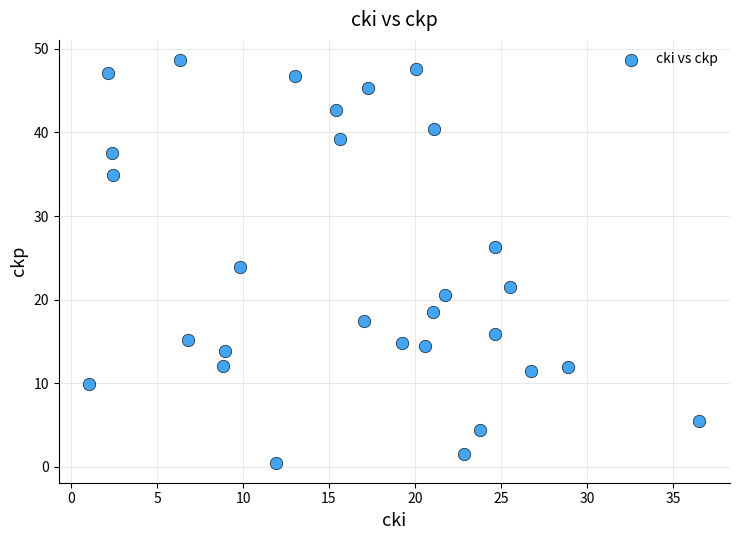

What is the range of X values (max minus min)?

35.5